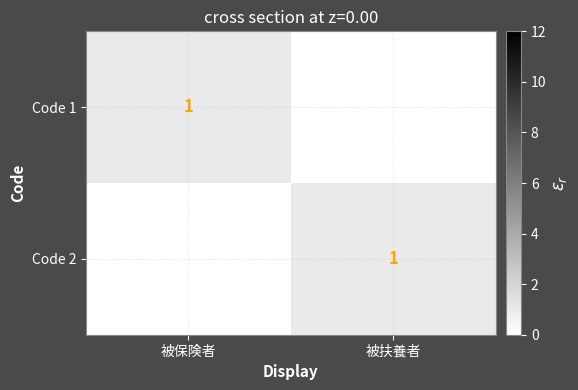

The value of Code 1 at 被保険者 is 2. True or false?

False